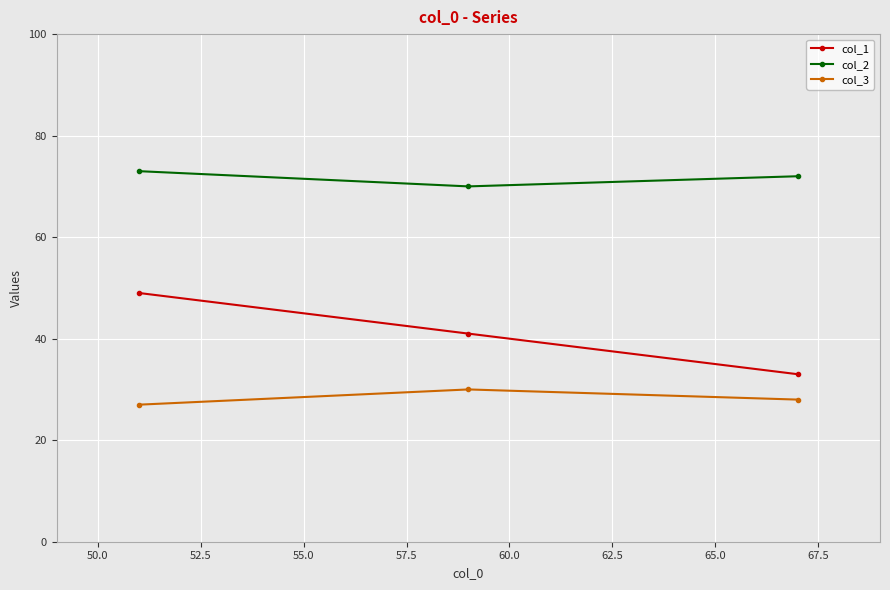

List the series in order of their peak value, lowest first.

col_3, col_1, col_2